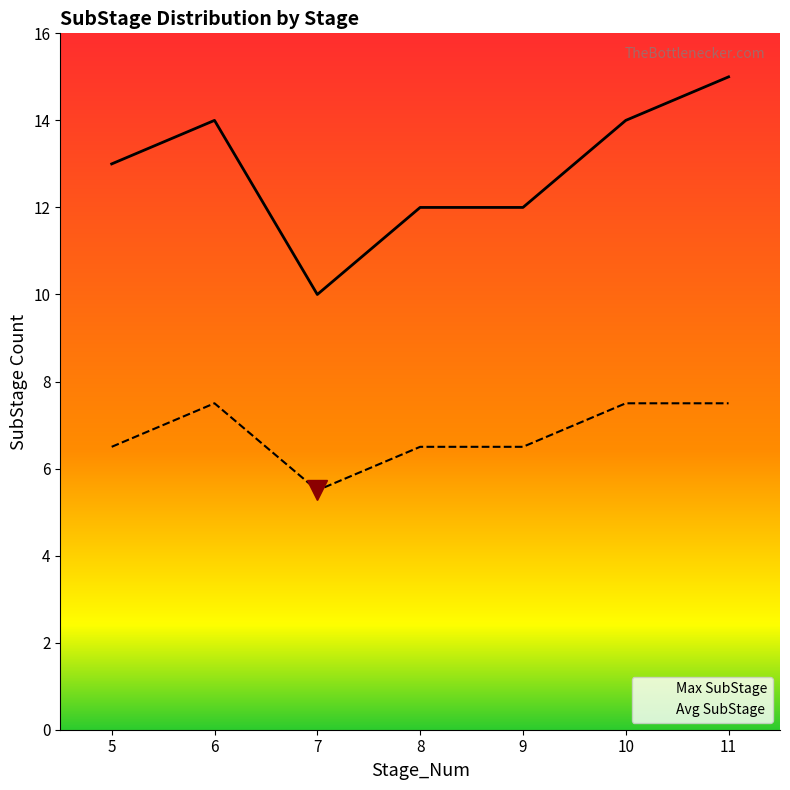

Which series has the largest total across all categories?

Max SubStage